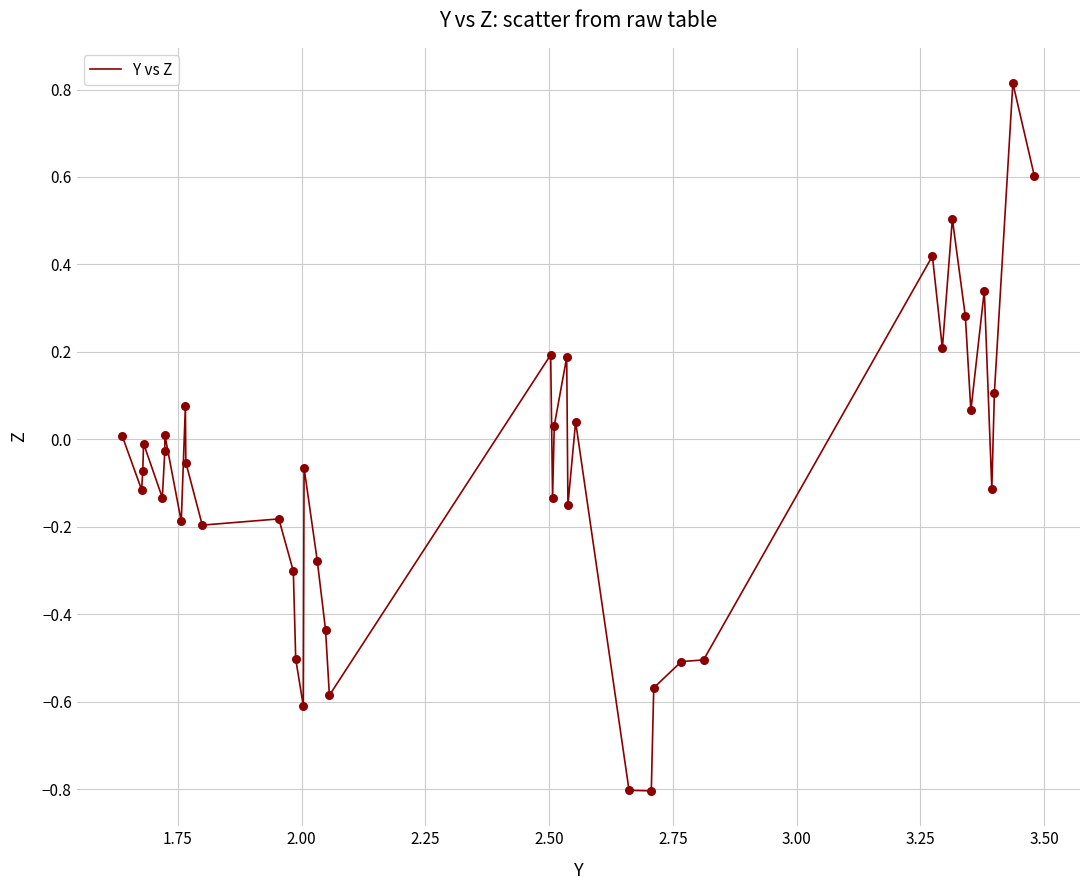

What is the maximum value shown in the chart?

0.8